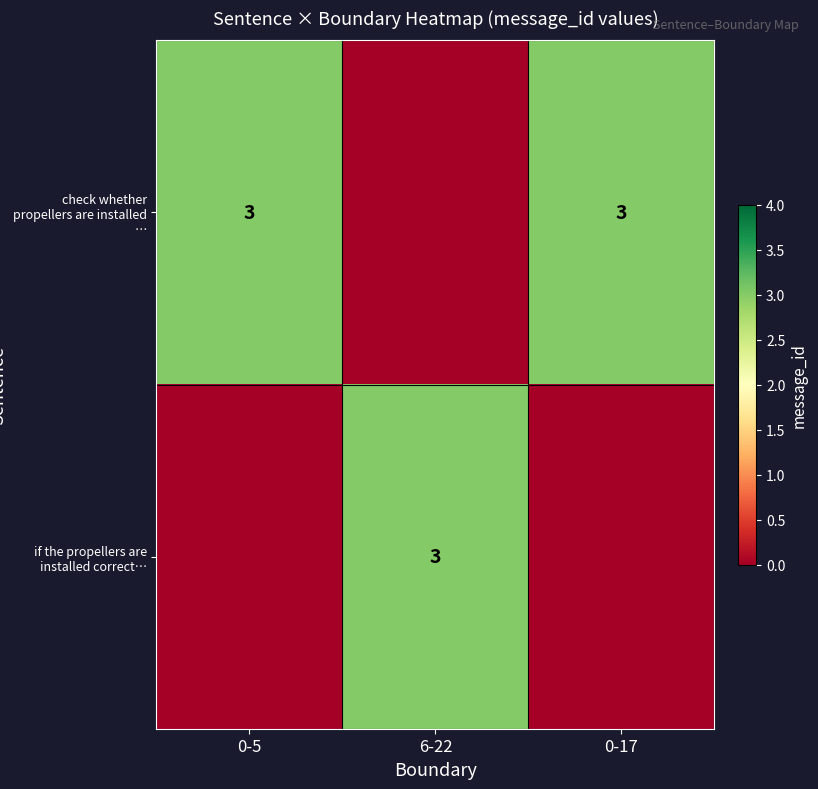

True or false: check whether propellers are installed … has a value of 3 at 0-17.

True